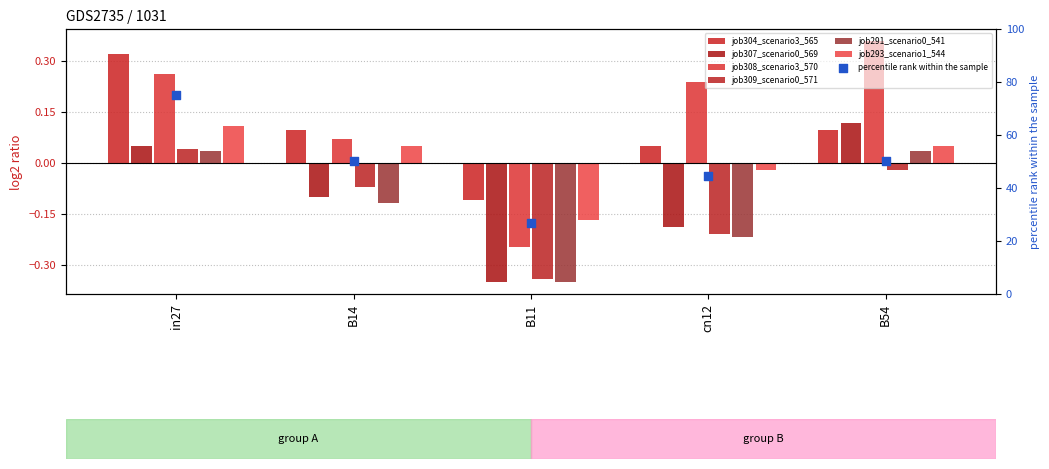

Which series has the largest Y range (max minus min)?

job308_scenario3_570